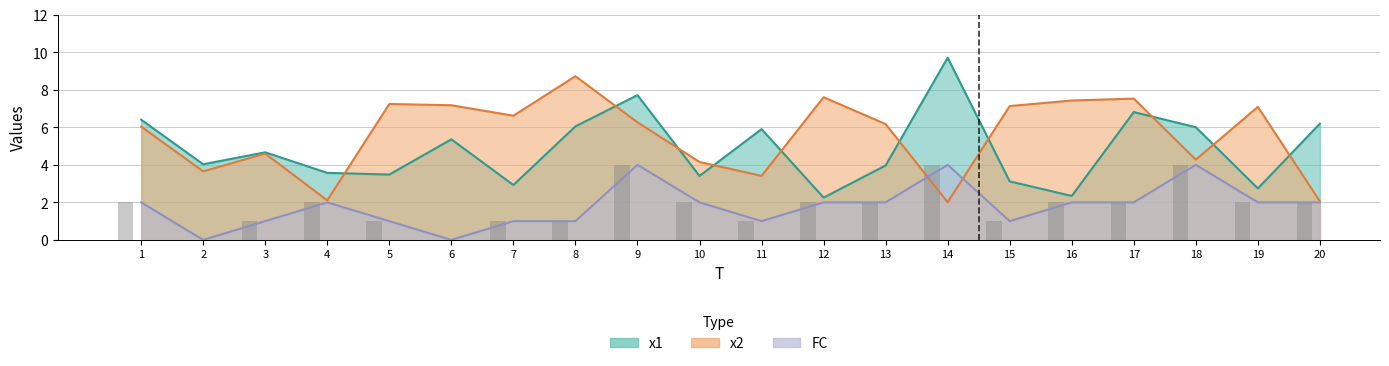

What is the difference between the maximum and minimum values in the x1 series?

7.5